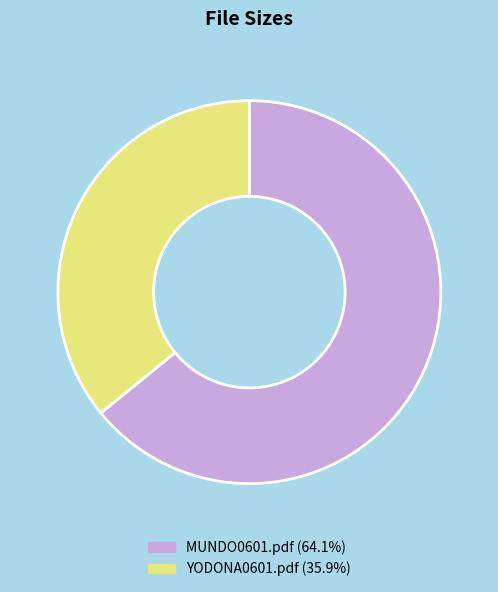

Count the number of slices in the pie.

2